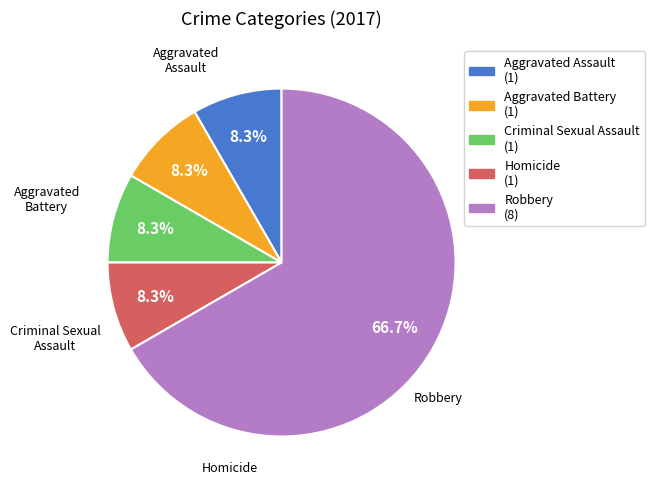

Which slice is the largest?

Robbery